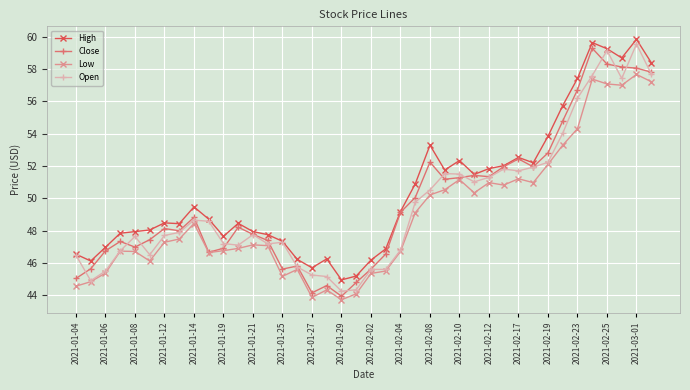

What is the value of the Low point at the 20th from the left?

44.1